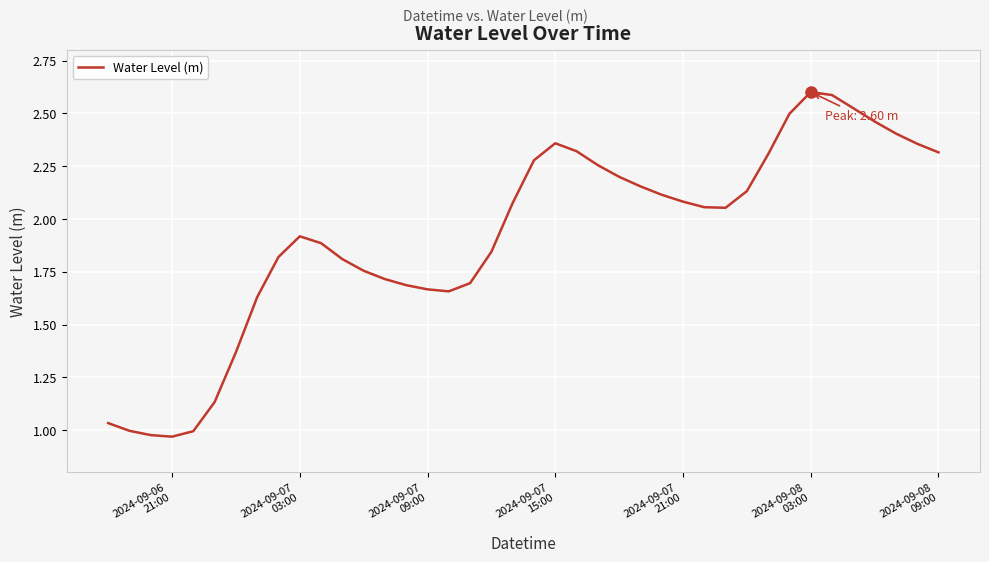

How many lines are shown in the chart?

1